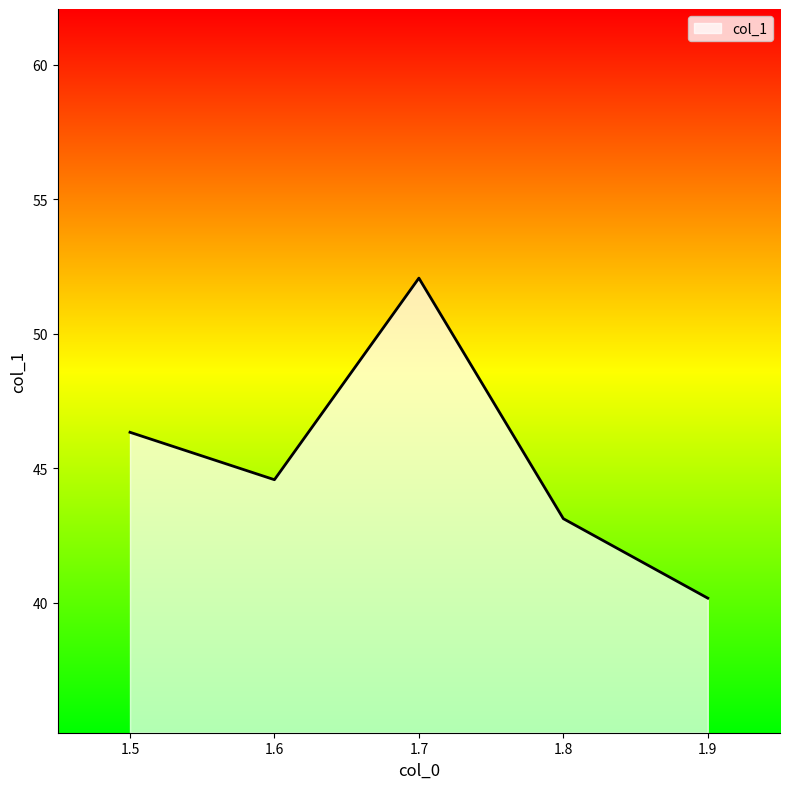

The chart shows a value of 43.1 at 1.8. True or false?

True